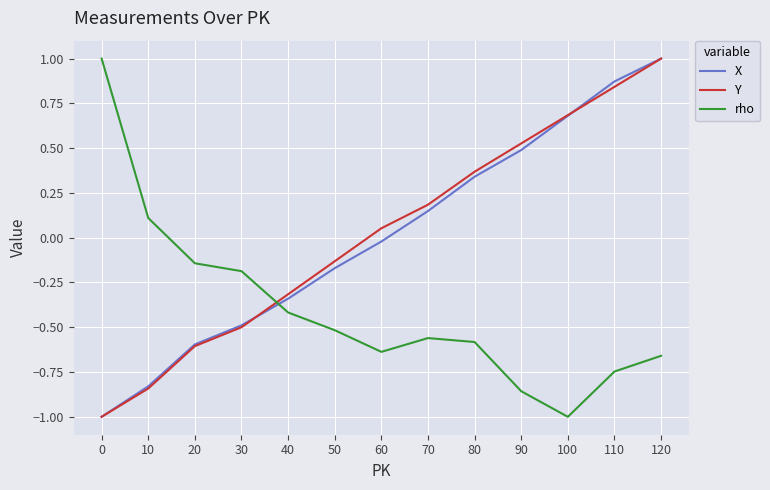

Is the value of Y at 100 greater than the value of X at 90?

Yes